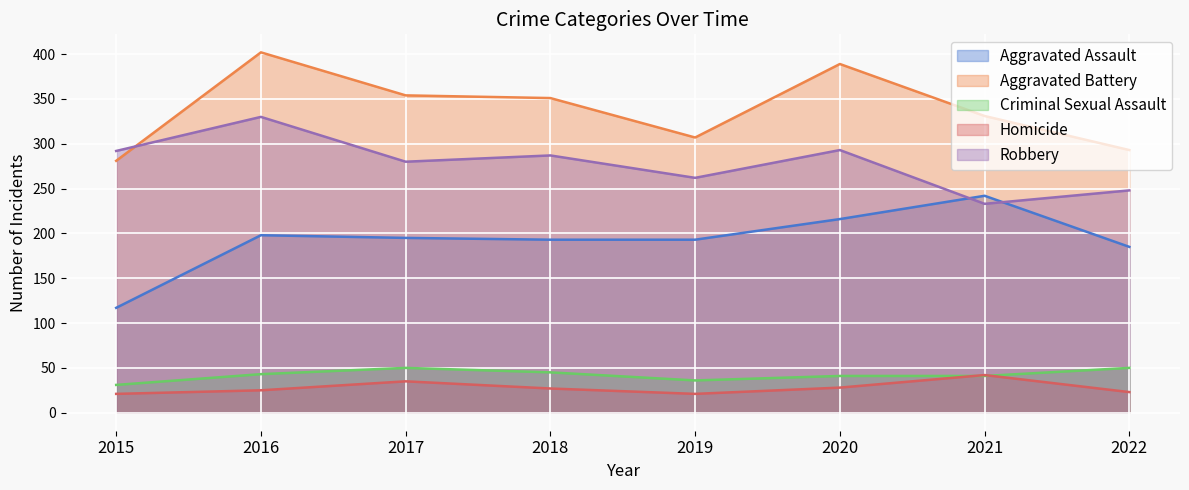

What is the difference between the maximum and minimum values in the Homicide series?

21